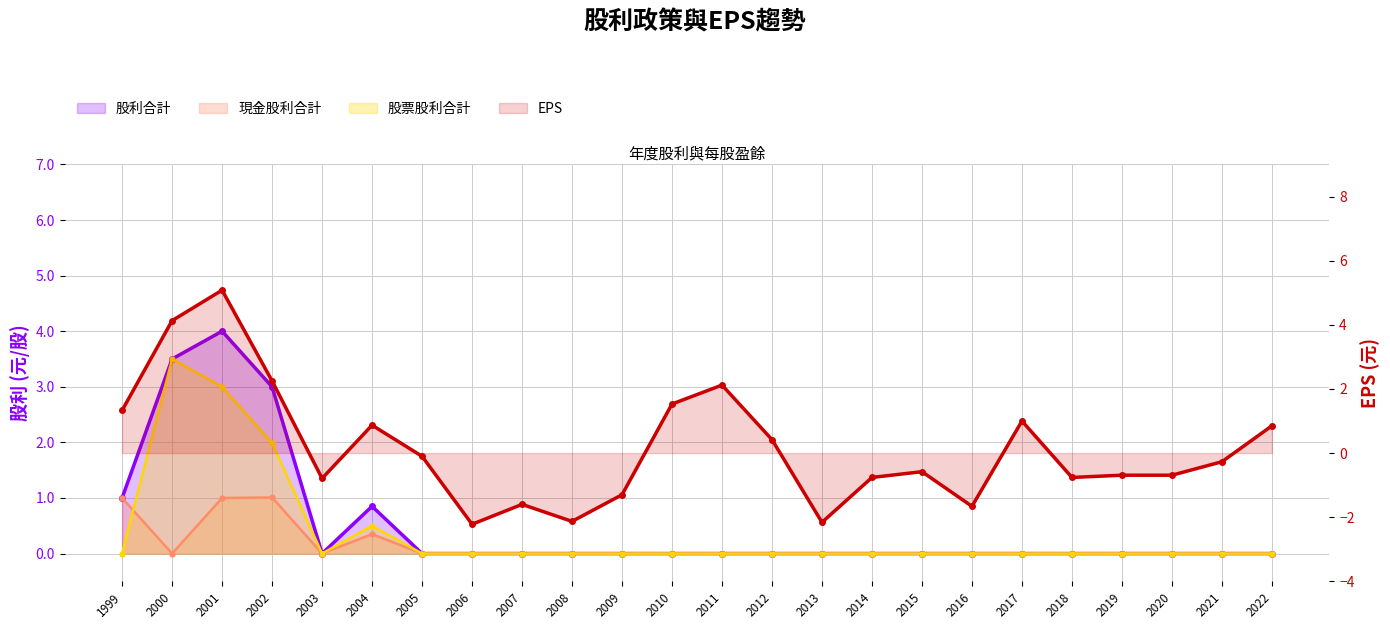

List the labels in order of 現金股利合計 value, largest first.

2002, 1999, 2001, 2004, 2000, 2003, 2005, 2006, 2007, 2008, 2009, 2010, 2011, 2012, 2013, 2014, 2015, 2016, 2017, 2018, 2019, 2020, 2021, 2022